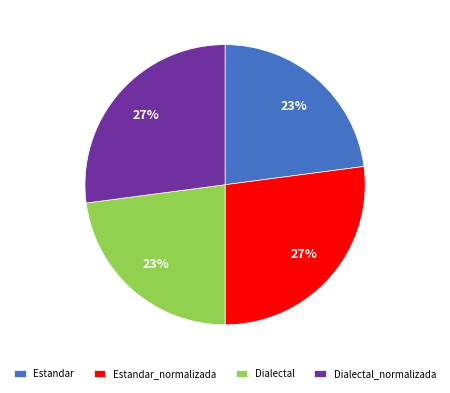

Is Estandar_normalizada the majority of the pie?

No